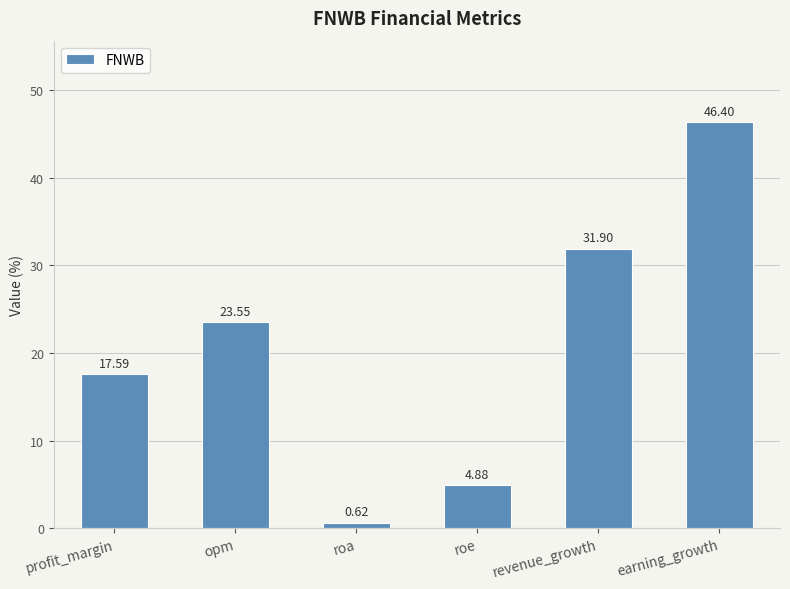

What is the greatest value displayed?

46.4